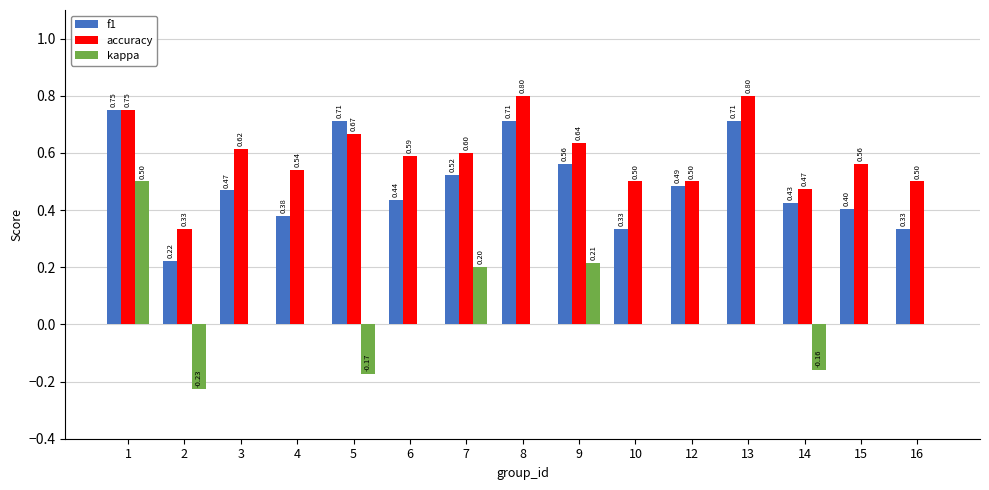

Which series changed the most between 10 and 14?

kappa